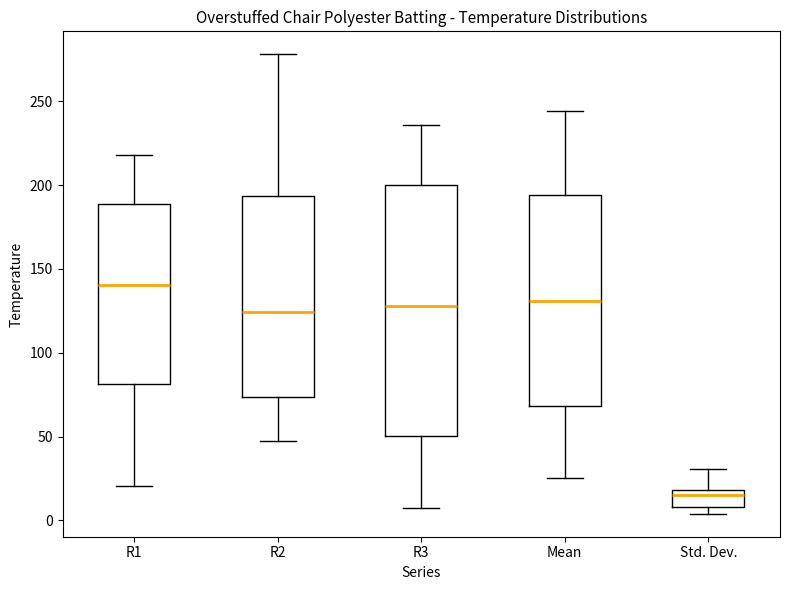

Which box's median line is the lowest?

Std. Dev.